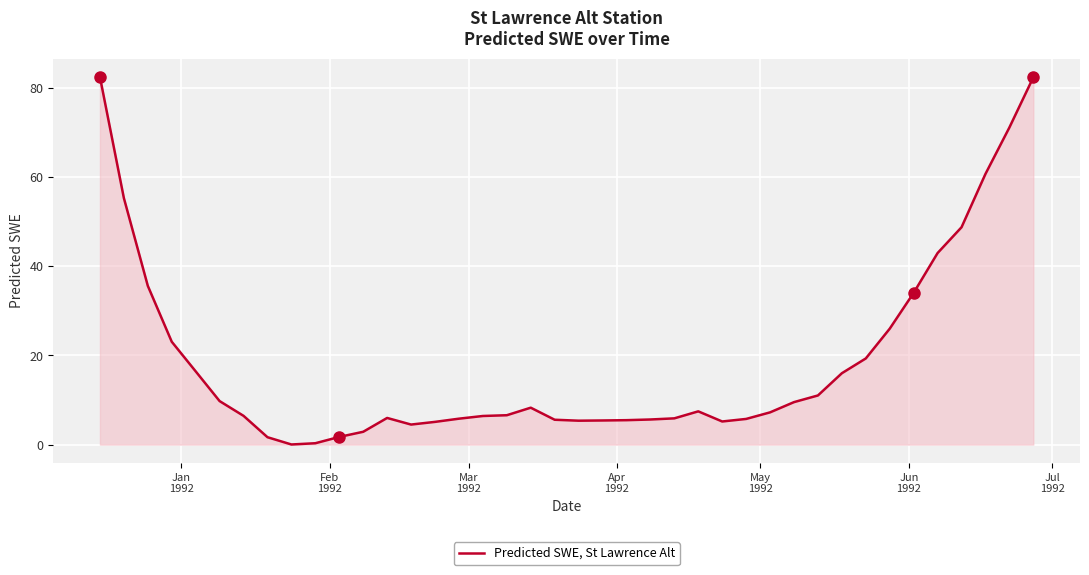

What is the difference between the maximum and minimum values?

82.5